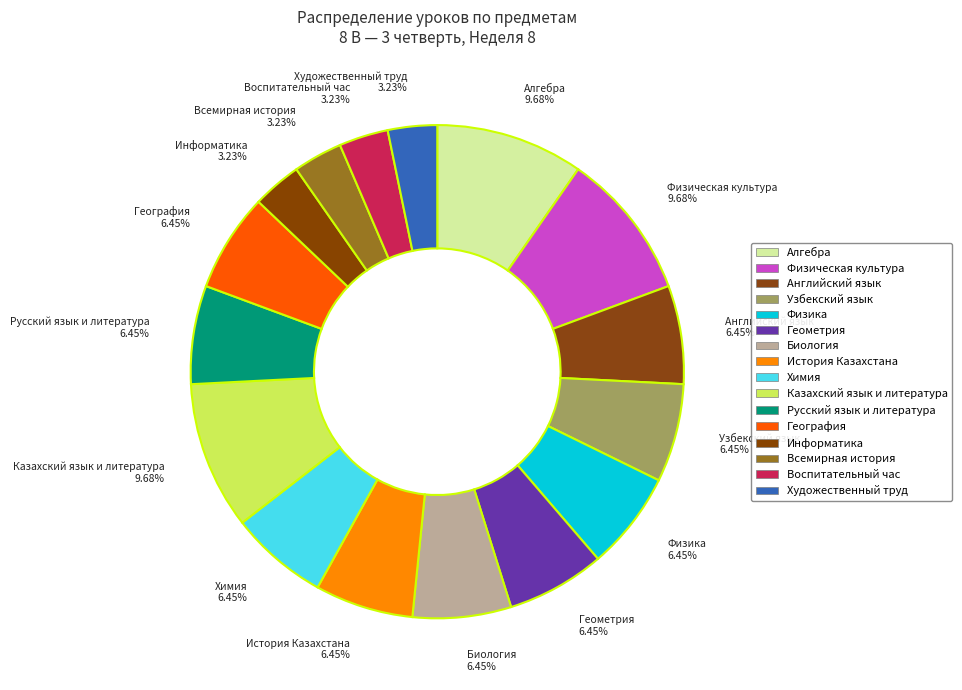

Which category has the biggest portion of the pie?

Алгебра